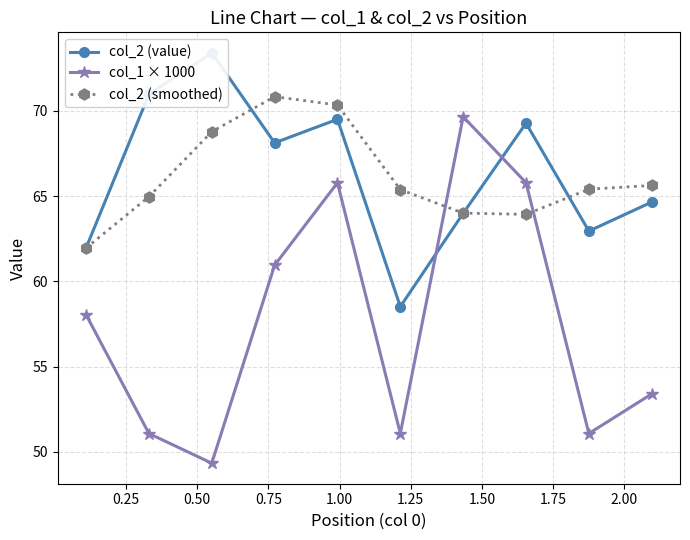

What is the lowest value of the col_2 (smoothed) series?

62.0